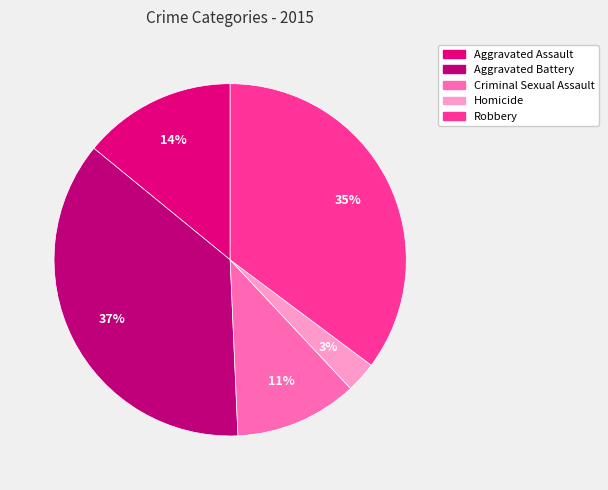

What is the ratio of the value at Aggravated Assault to the value at Robbery?

0.4